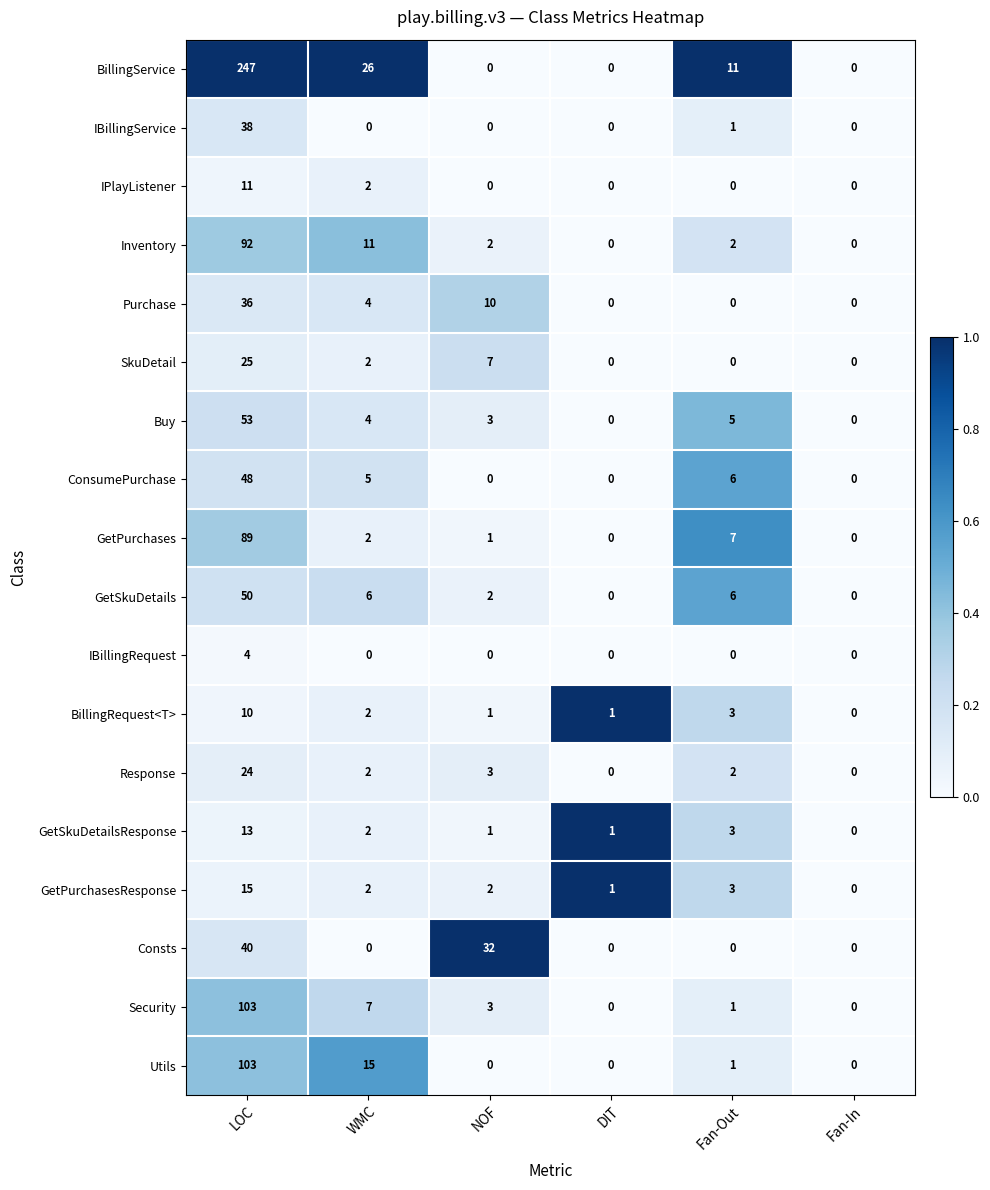

What is the difference between the highest and lowest values at DIT?

1